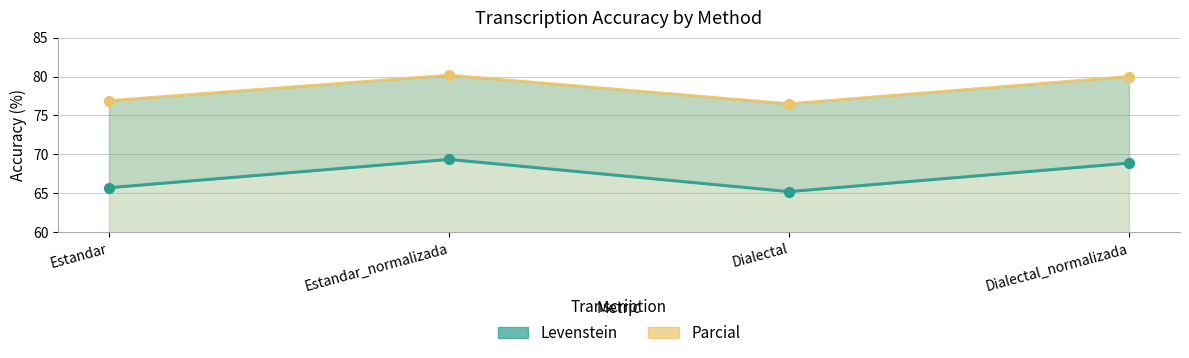

Is the value of Levenstein at Estandar greater than the value of Parcial at Dialectal?

No